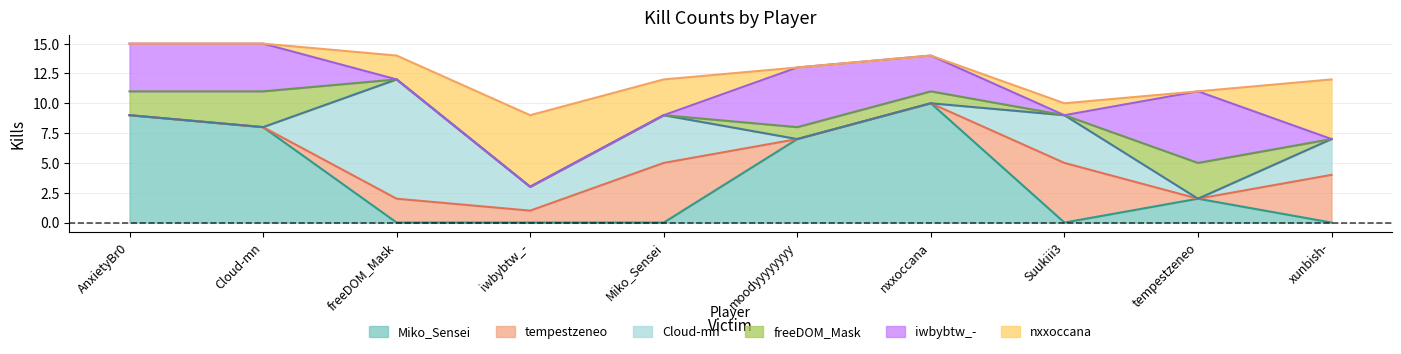

In tempestzeneo, how many points are lower than both neighbors (excluding endpoints)?

2